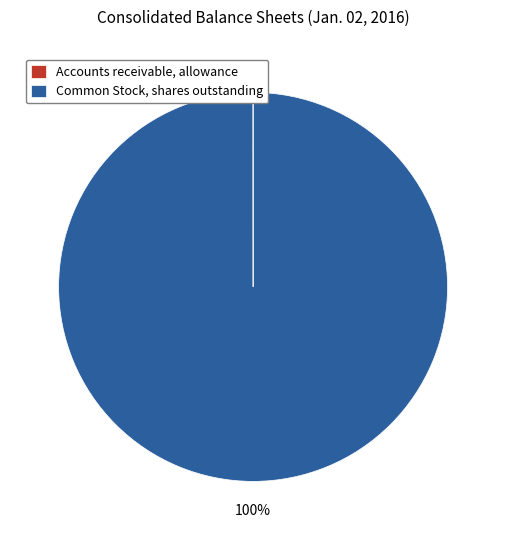

To the nearest percent, what portion does Common Stock, shares outstanding represent?

100%